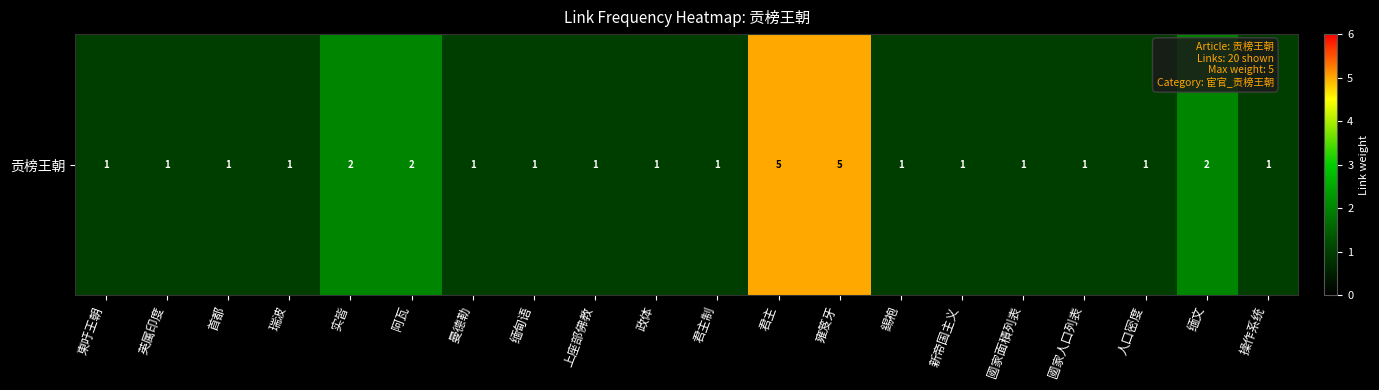

Reading left to right, extract all data points from this chart.

1	1	1	1	2	2	1	1	1	1	1	5	5	1	1	1	1	1	2	1